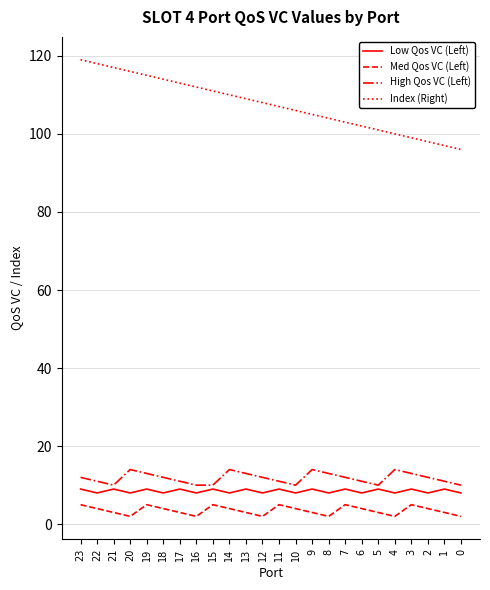

Between 21 and 11, which series saw the biggest shift?

Index (Right)